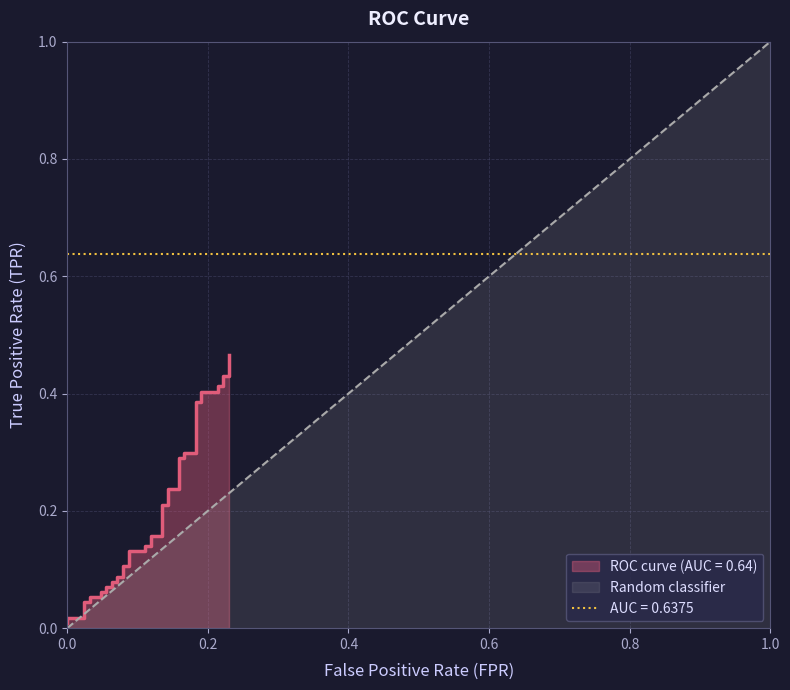

What is the difference between the second highest and minimum values?

0.4